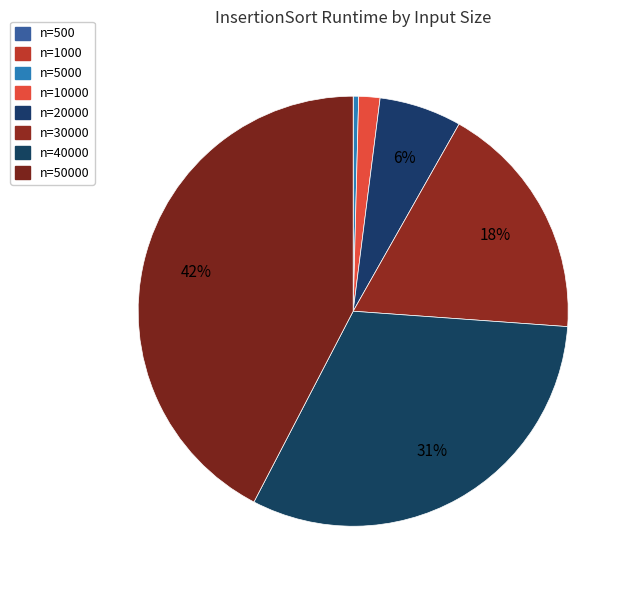

To the nearest percent, what portion does n=40000 represent?

31%